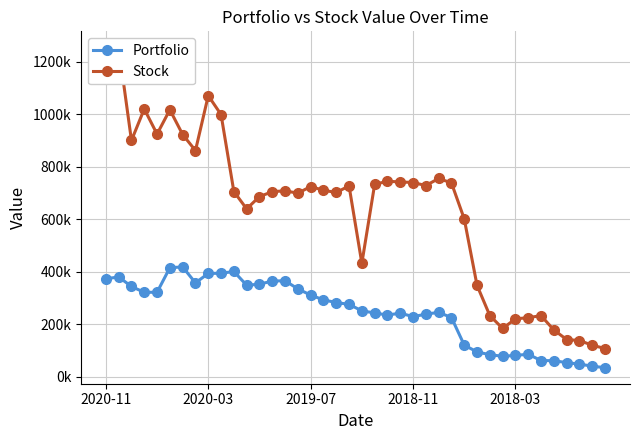

Between 32 and 15, which is larger?

15